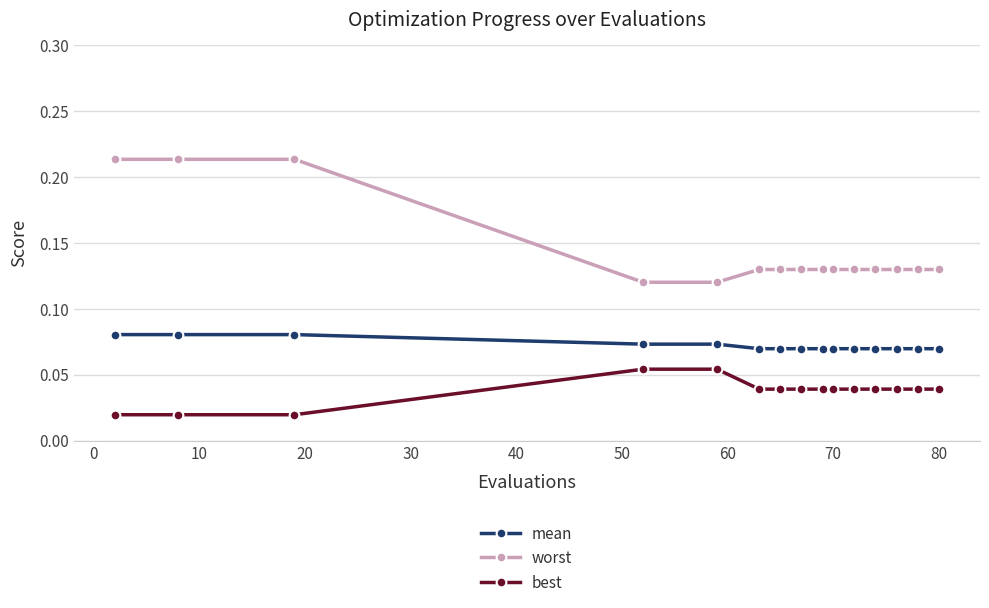

Which series has the widest spread of values?

worst